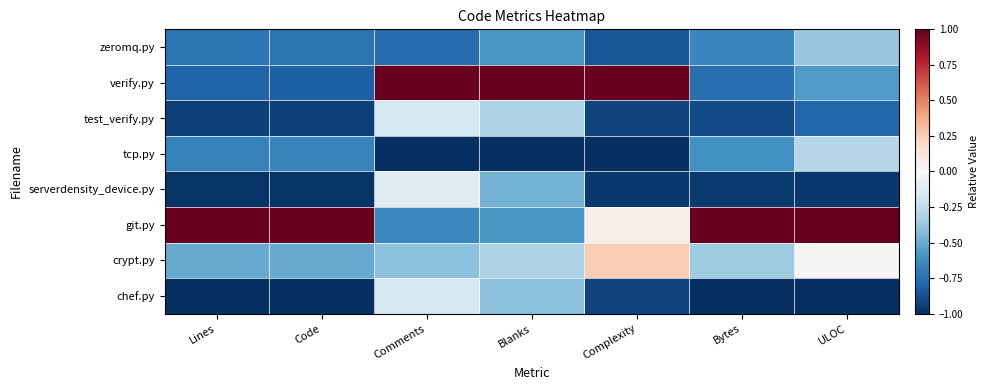

What is the spread (max minus min) of values at Complexity?

2.0